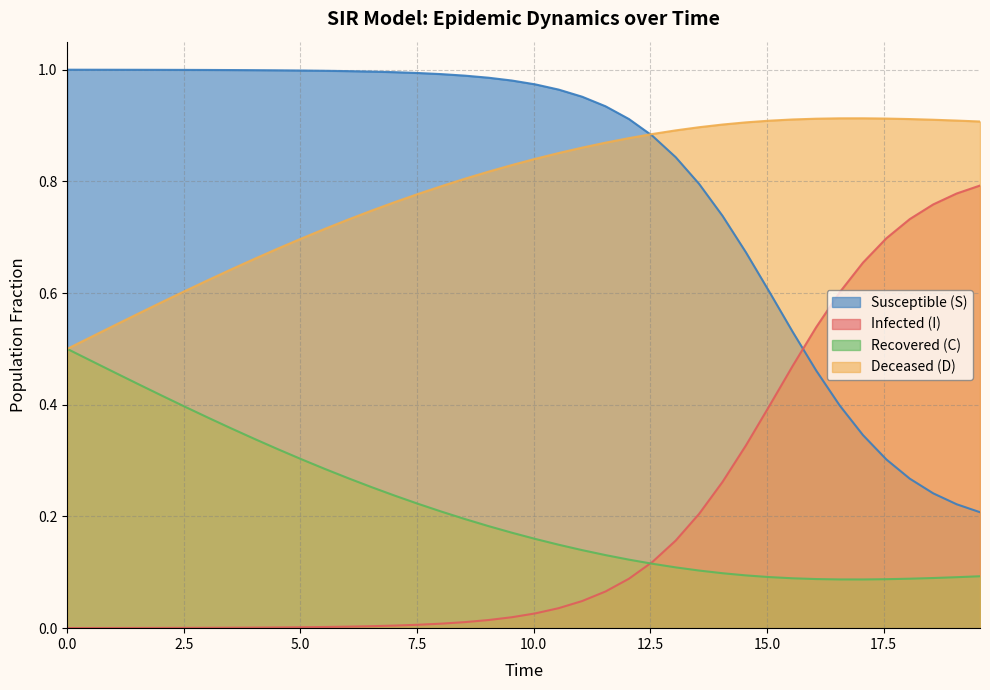

Rank the series by their maximum value, from lowest to highest.

Recovered (C), Infected (I), Deceased (D), Susceptible (S)